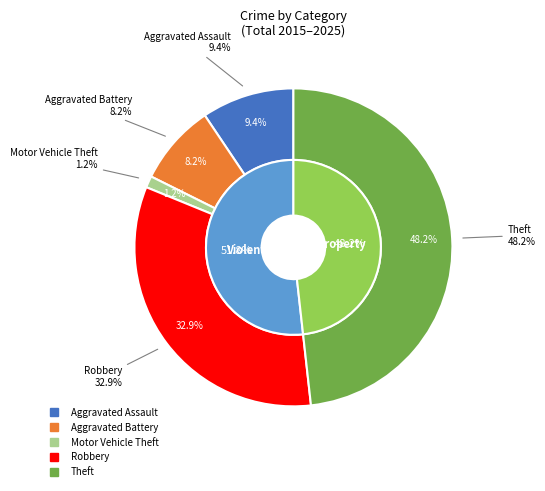

Count the number of slices in the pie.

5